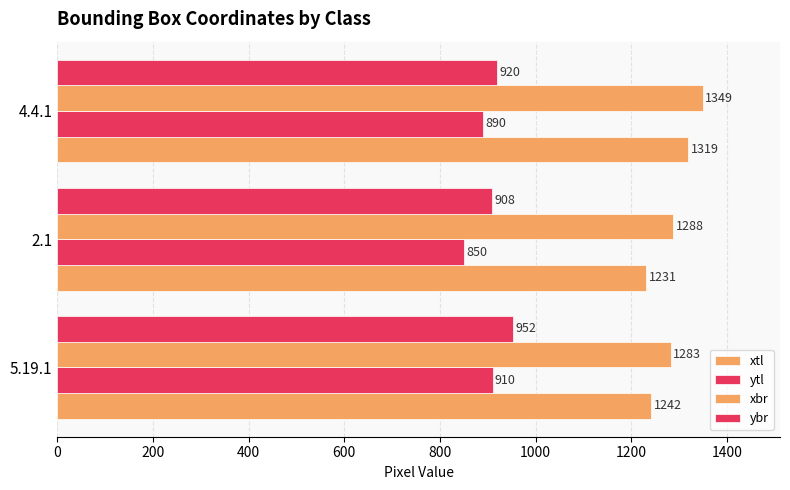

How many values in the xbr series are below 1288?

1